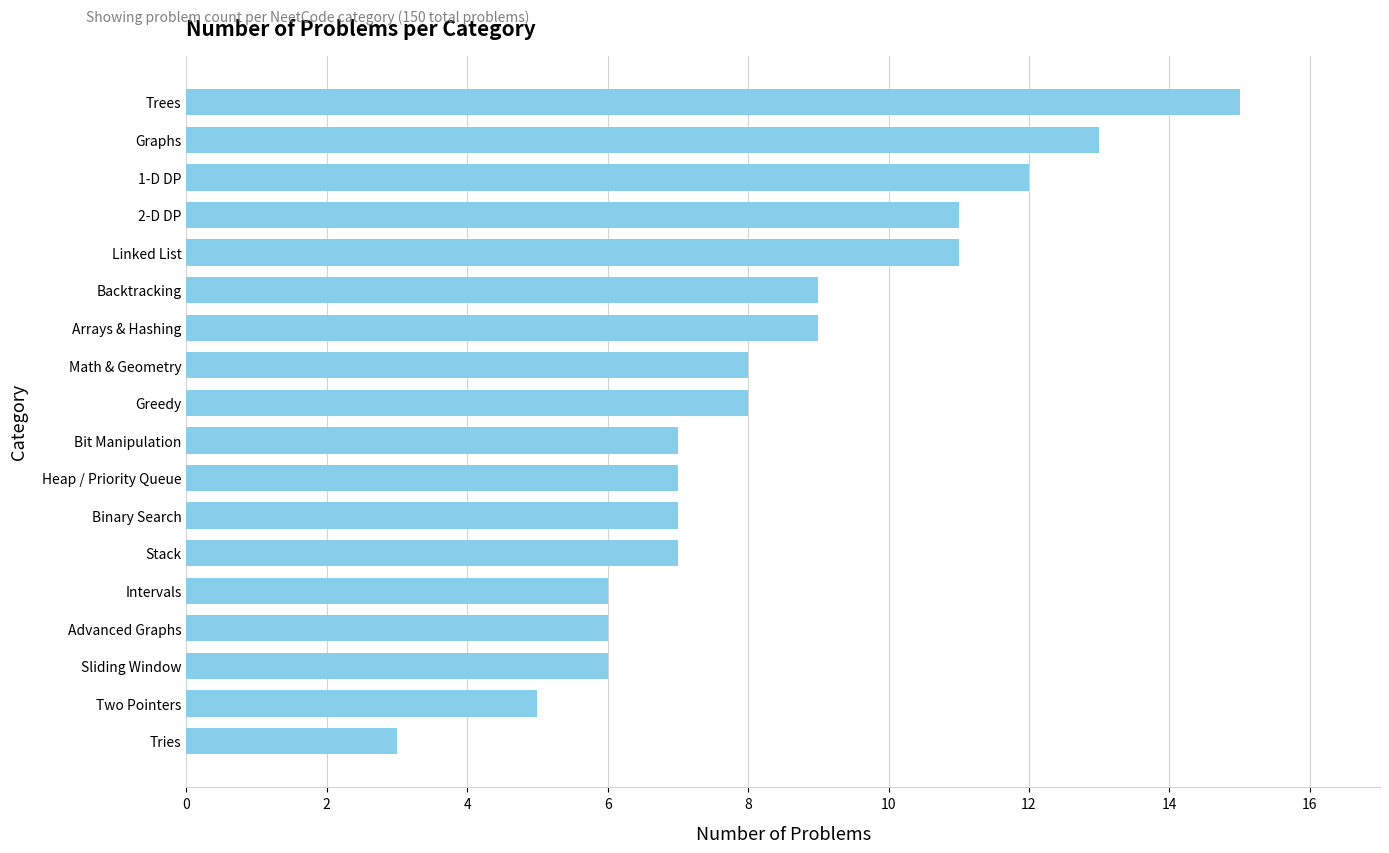

What value does the data have at Math & Geometry?

8